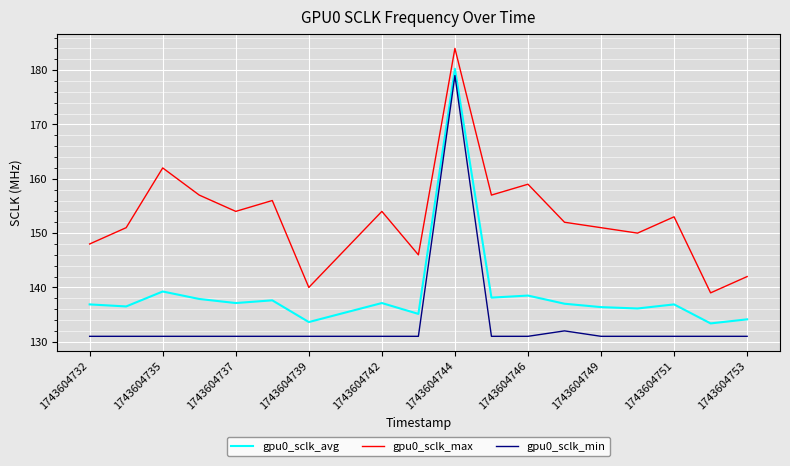

What is the smallest value displayed?

131.0